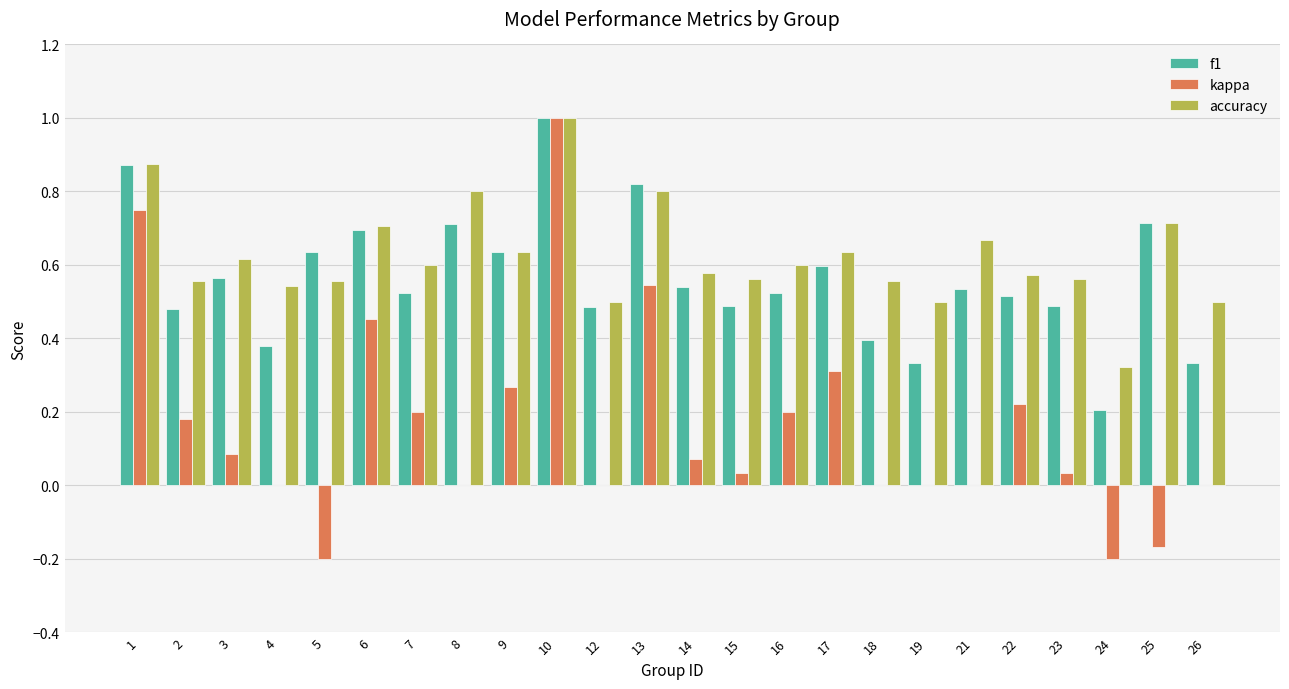

Is the value of f1 at 6 greater than the value of kappa at 22?

Yes